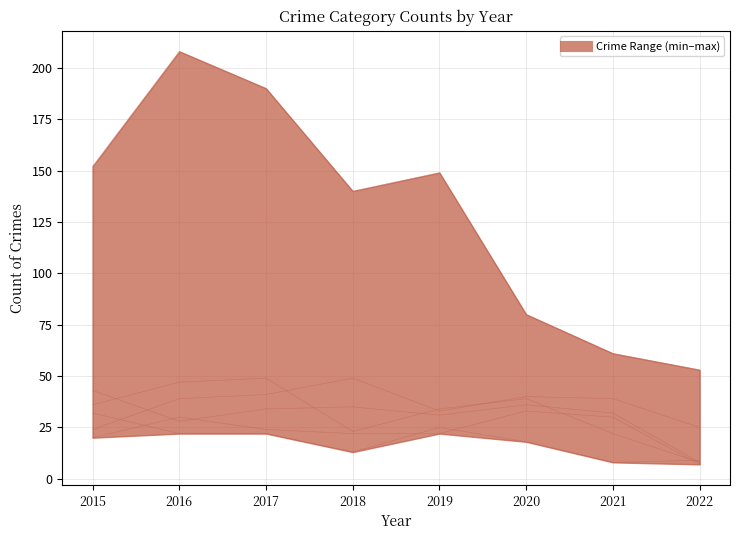

Rank the series by their maximum value, from lowest to highest.

Burglary, Aggravated Assault, Aggravated Battery, Motor Vehicle Theft, Robbery, Theft